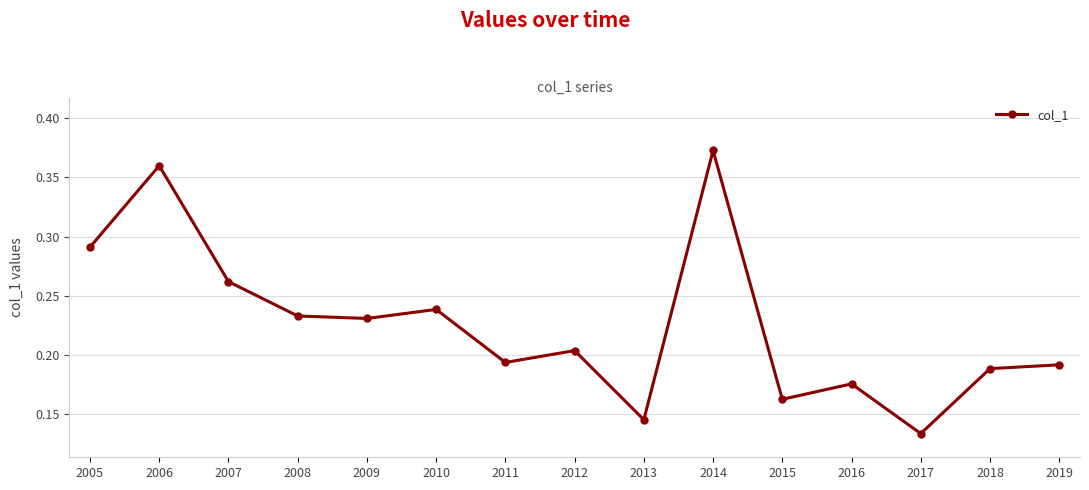

Where is the data nearest to the value 0?

2017